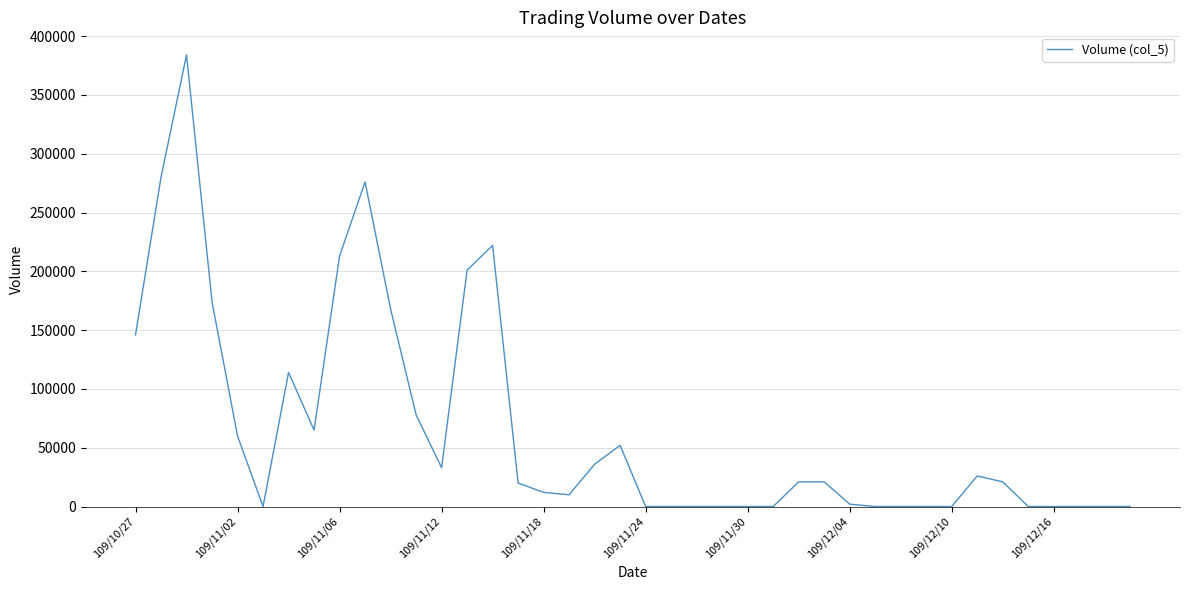

What is the difference between the maximum and minimum values?

384000